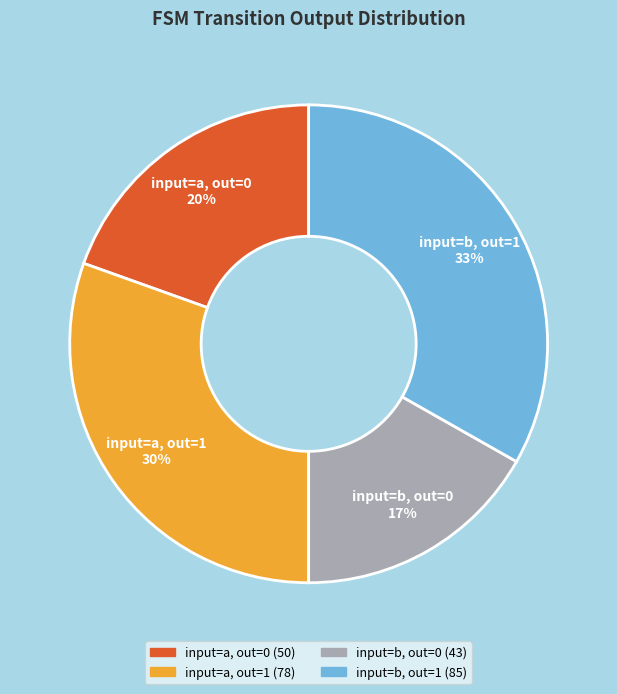

Is it true that input=a, out=1 is 30% of the pie?

True